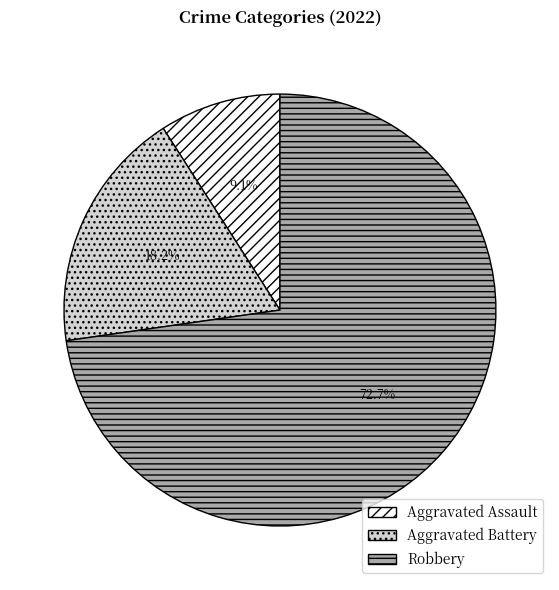

How many segments does this pie chart have?

3